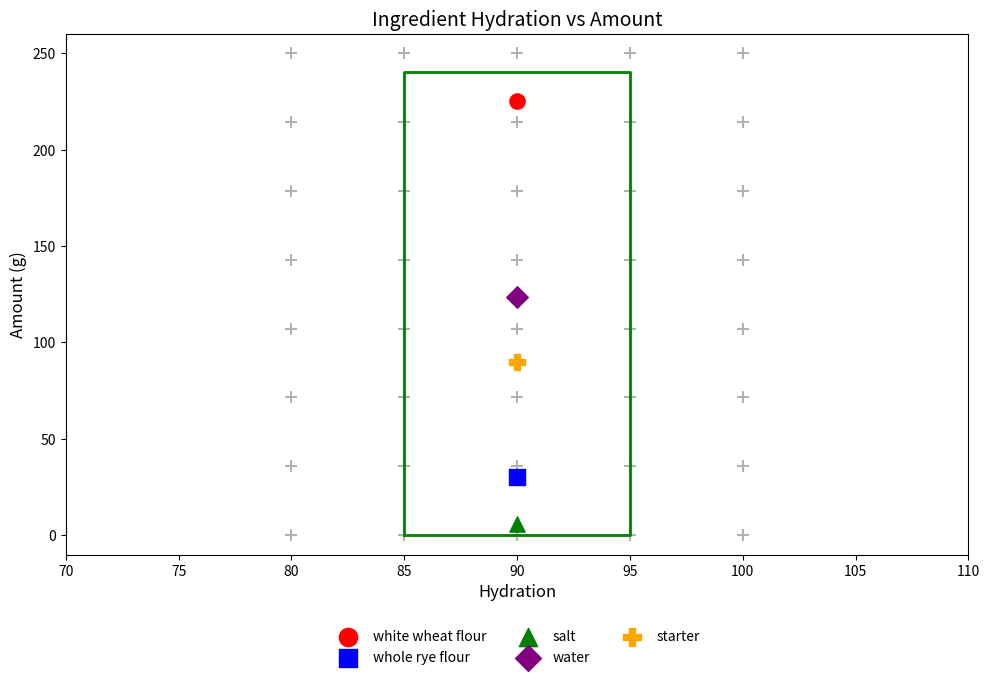

What are all the series names shown in the legend?

white wheat flour, whole rye flour, salt, water, starter